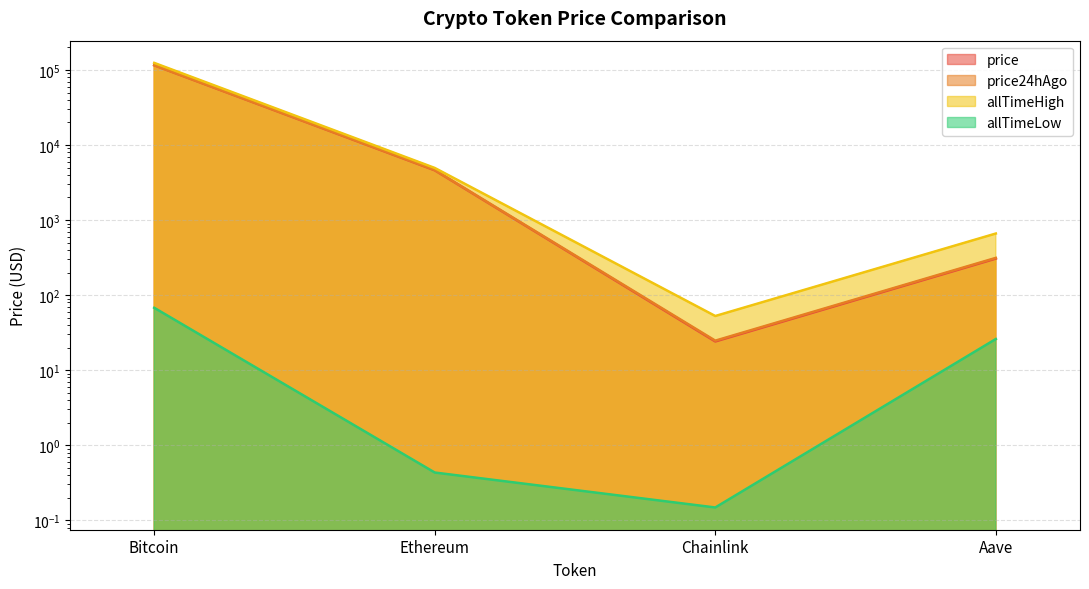

At which label does allTimeHigh first exceed 4946?

Bitcoin